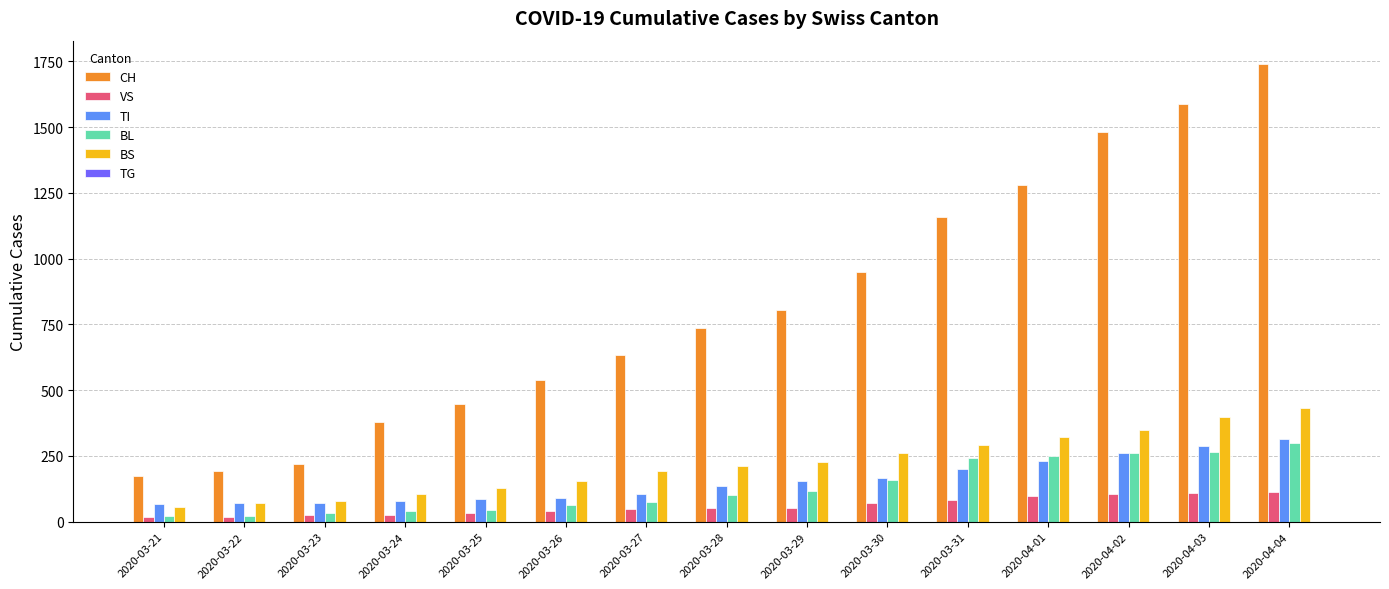

What is the total value across all series at 2020-03-27?

1058